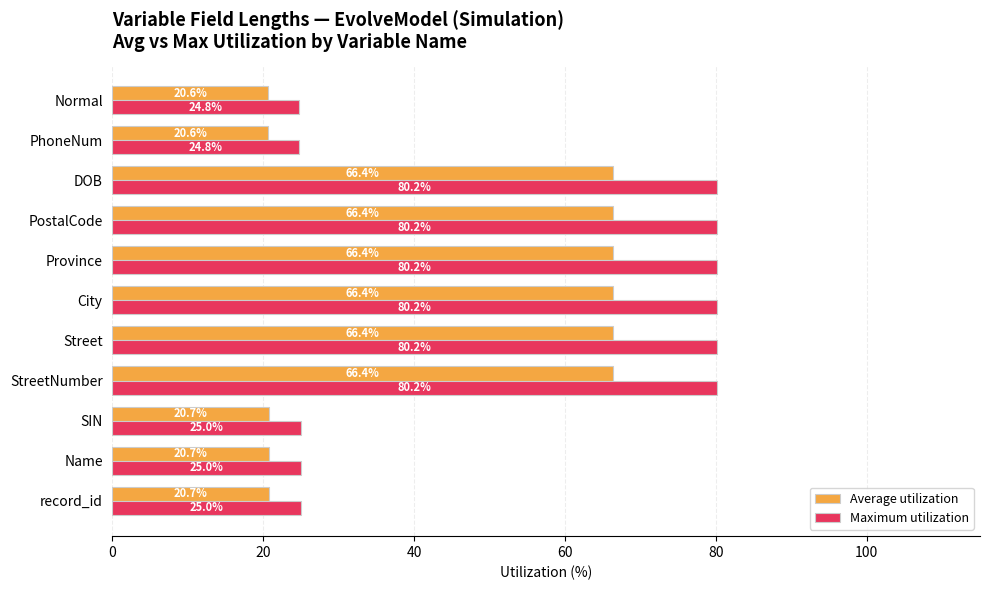

What is the average value of the Average utilization series?

45.6